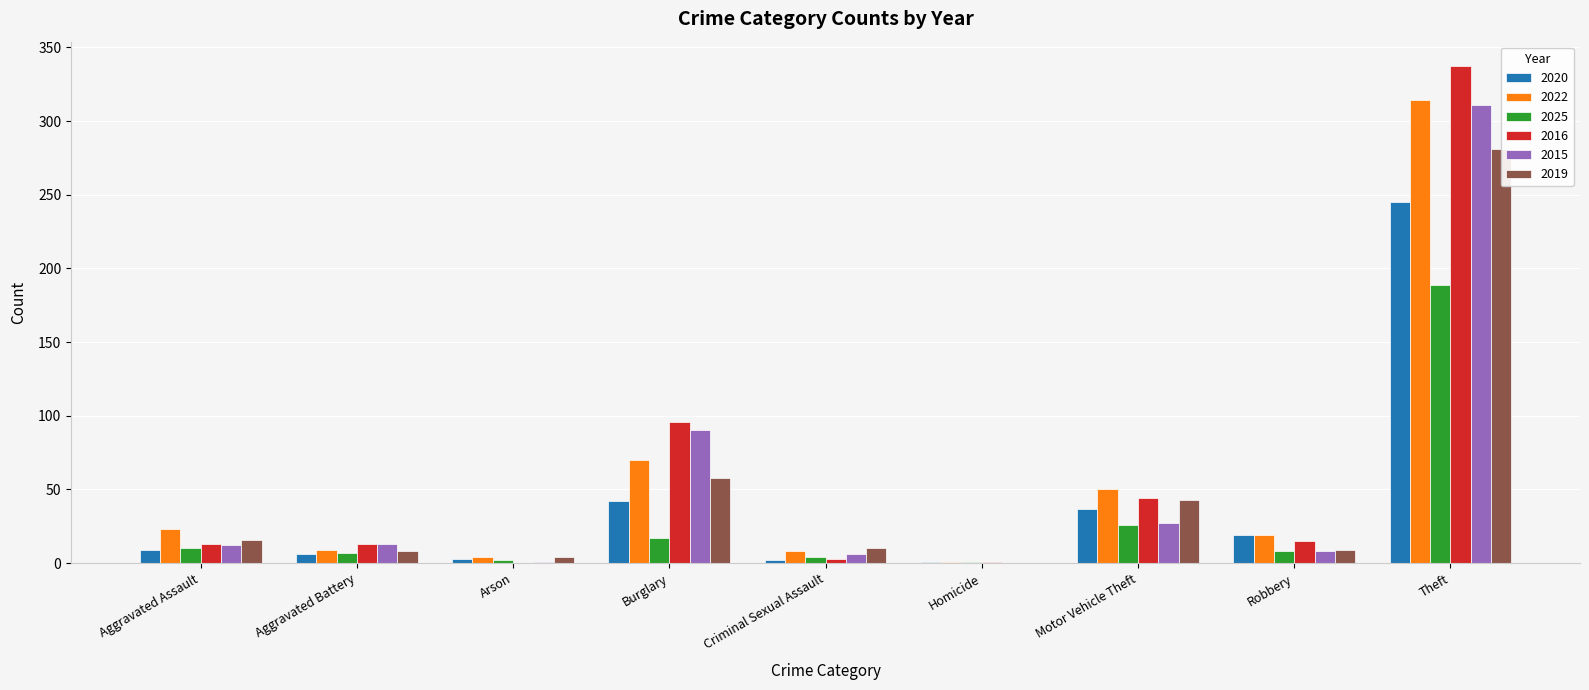

What is the spread (max minus min) of values at Homicide?

1